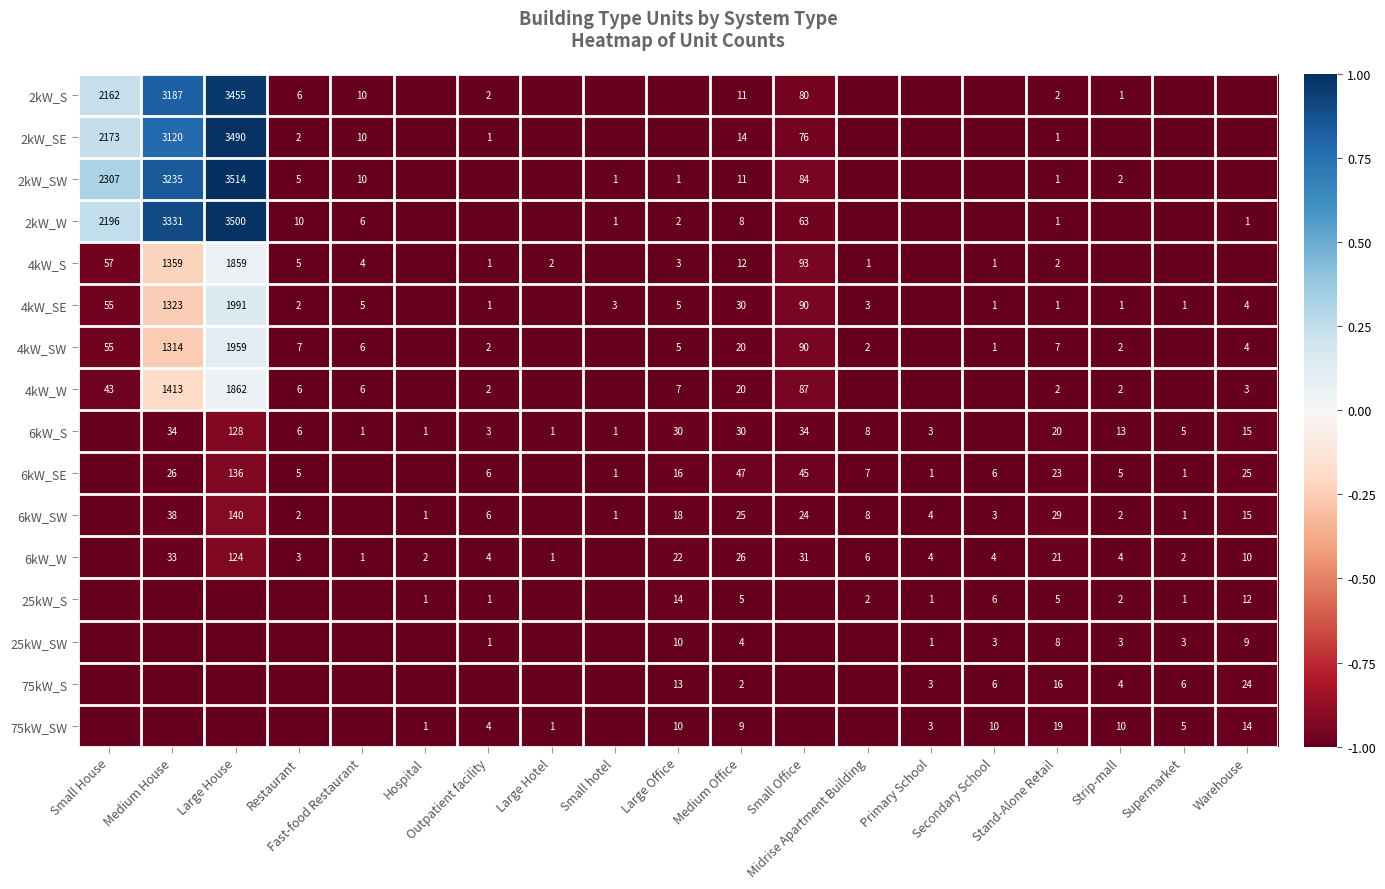

What is the difference between the 4kW_W values at Medium Office and Small Office?

67